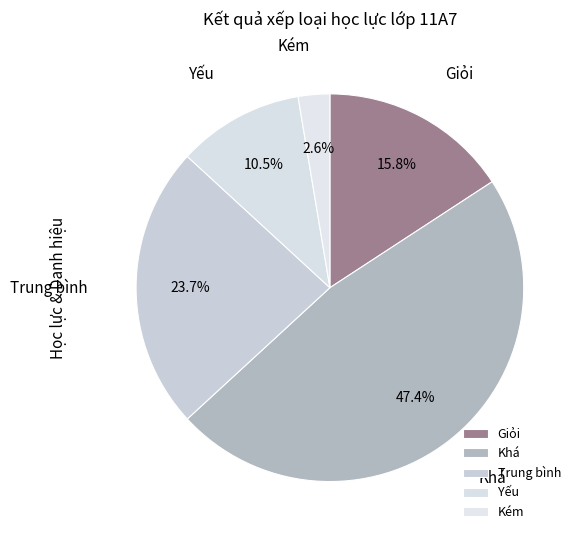

Is there a majority slice in this chart?

No